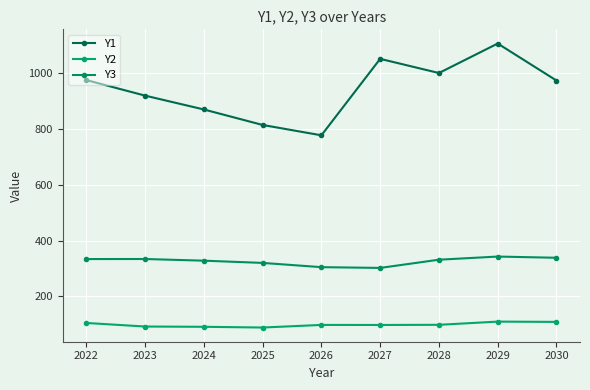

At 2022, list the series in order from largest to smallest.

Y1, Y3, Y2